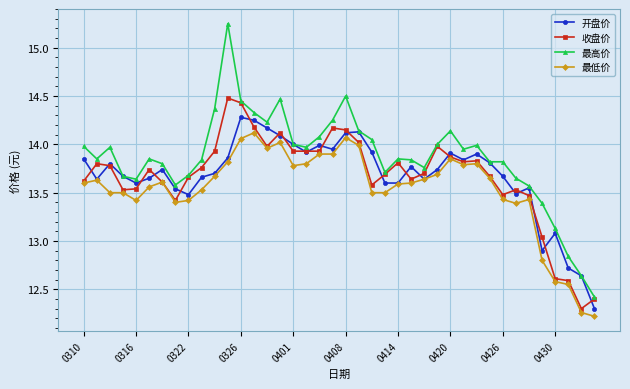

Does the chart display data point markers on the line(s)?

Yes